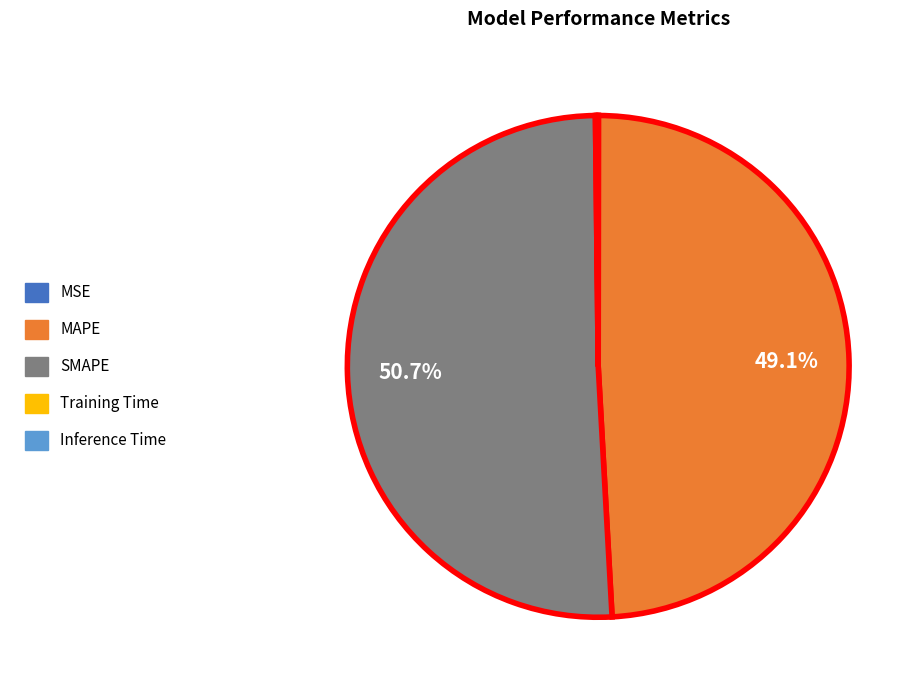

Which slice is the largest?

SMAPE